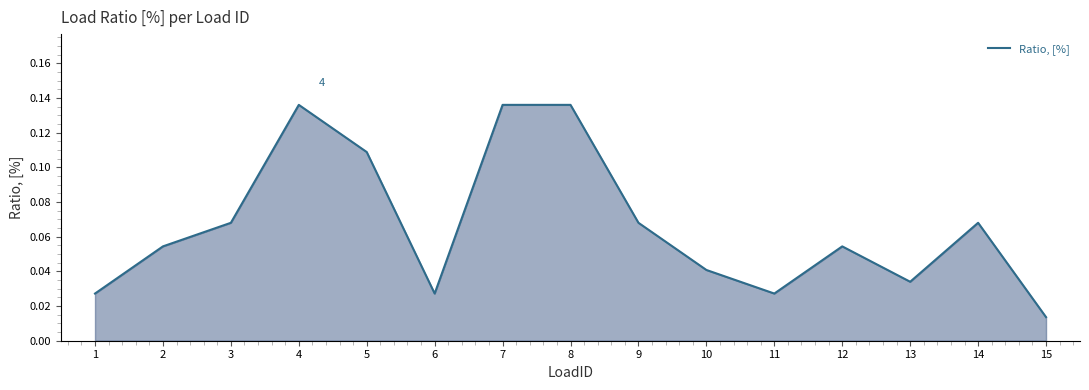

Where is the data nearest to the value 0?

15